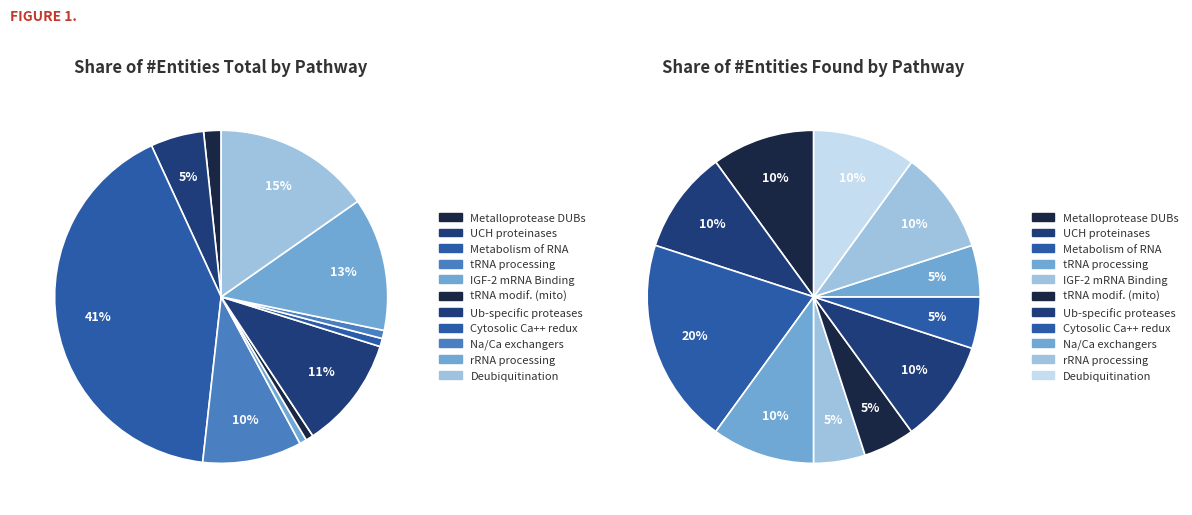

To the nearest percent, what is the average slice percentage?

9%